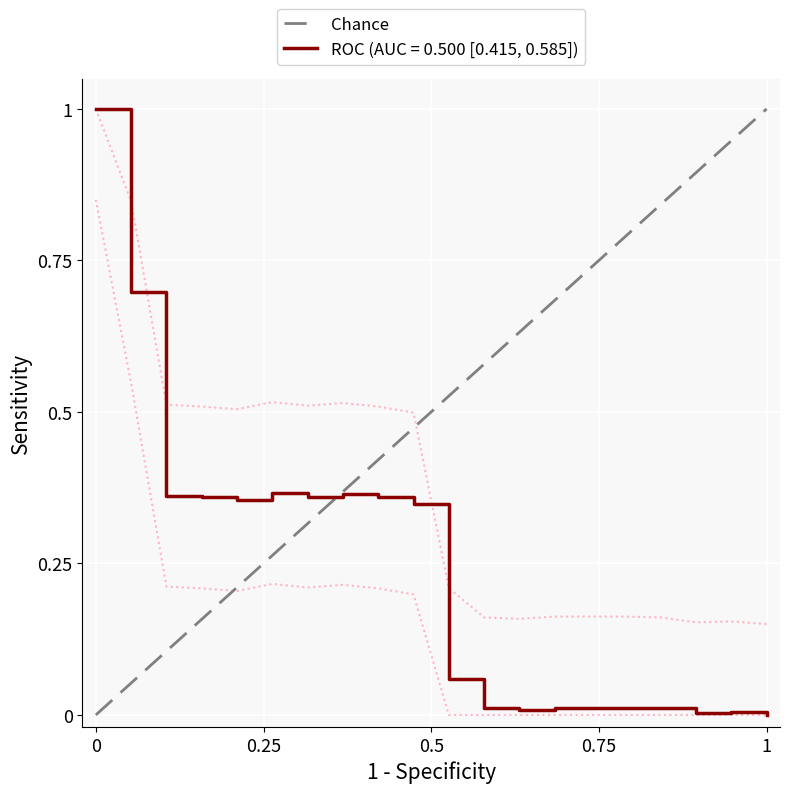

Does the chart display data point markers on the line(s)?

No